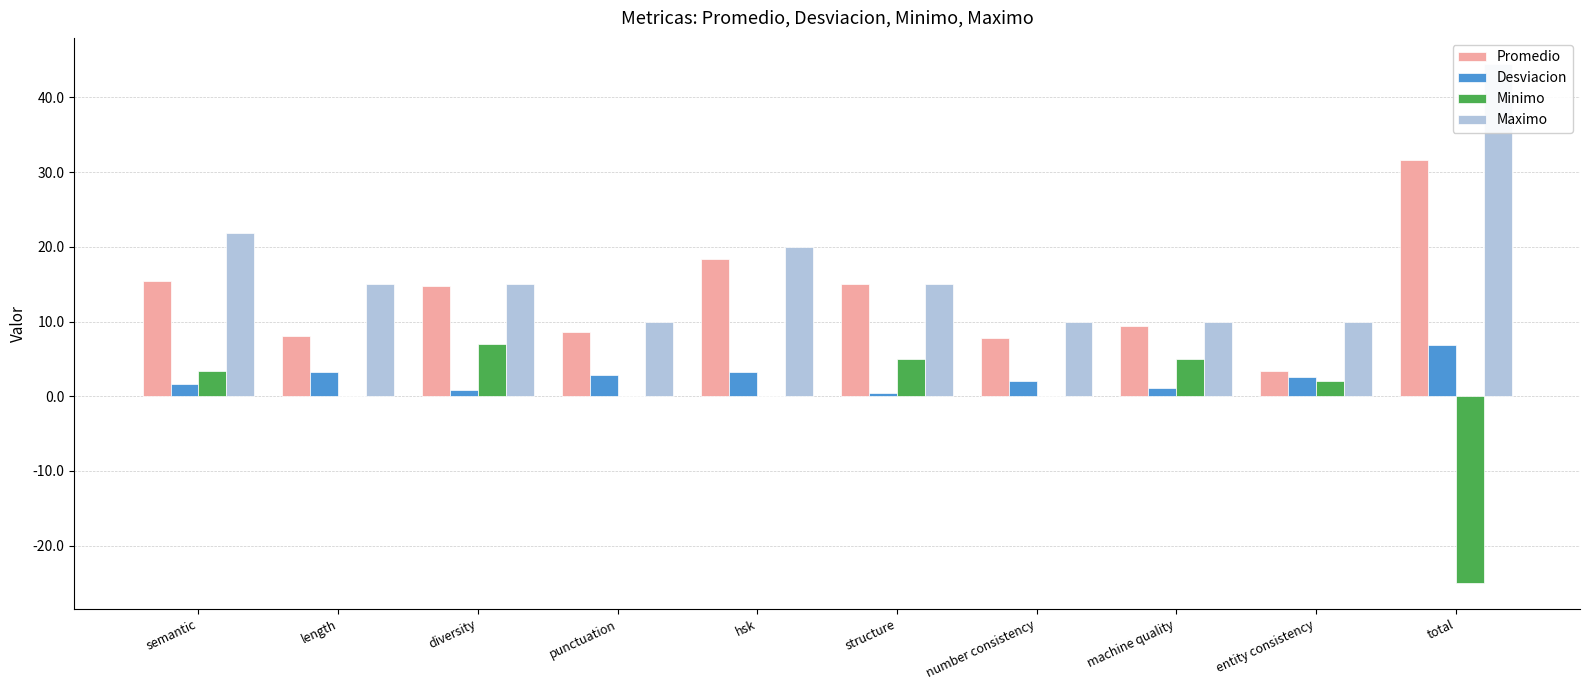

At entity consistency, list the series in order from smallest to largest.

Minimo, Desviacion, Promedio, Maximo